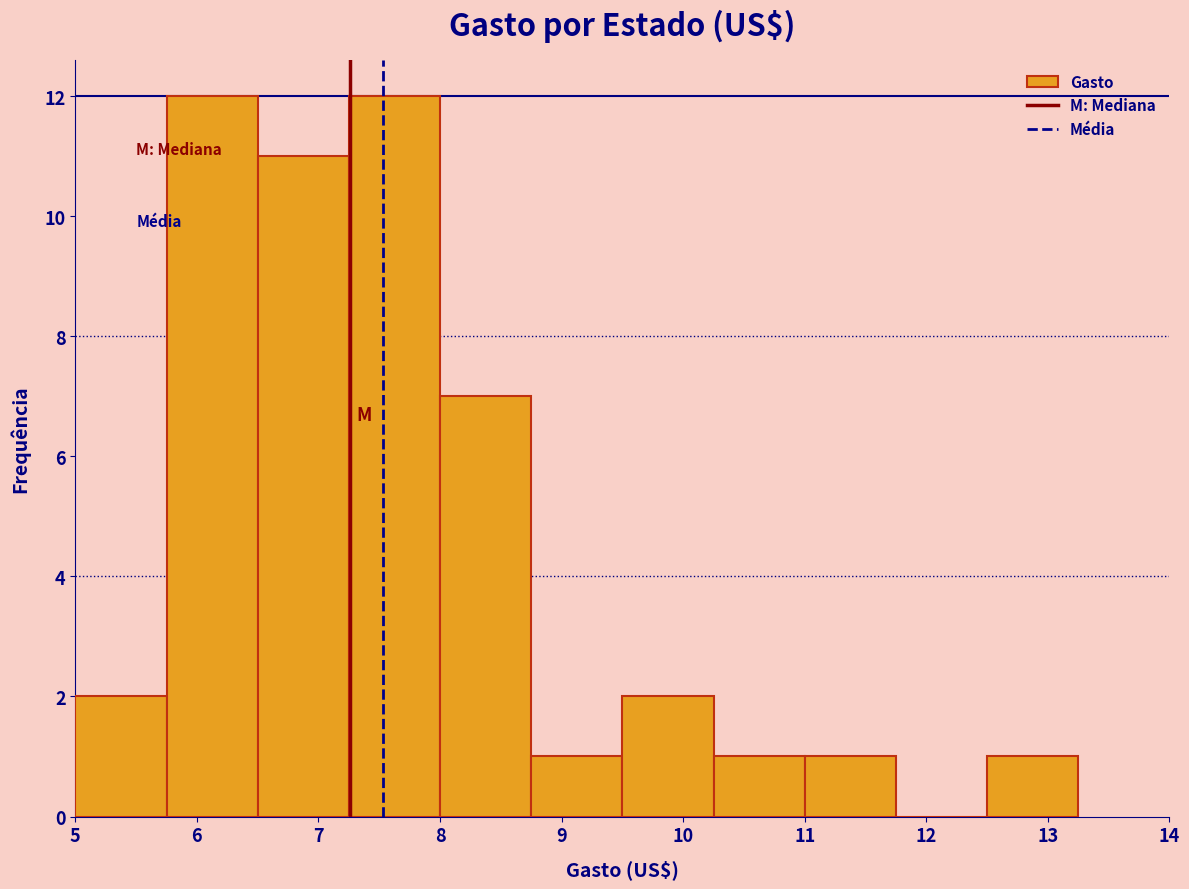

Reading left to right, list every bar in this chart as the range it spans on the x-axis followed by its height. Neither the bar edges nor the heights are printed on the chart, so give them approximately, as read against the axes.

5.00 to 5.75: 2
5.75 to 6.50: 12
6.50 to 7.25: 11
7.25 to 8.00: 12
8.00 to 8.75: 7
8.75 to 9.50: 1
9.50 to 10.25: 2
10.25 to 11.00: 1
11.00 to 11.75: 1
11.75 to 12.50: 0
12.50 to 13.25: 1